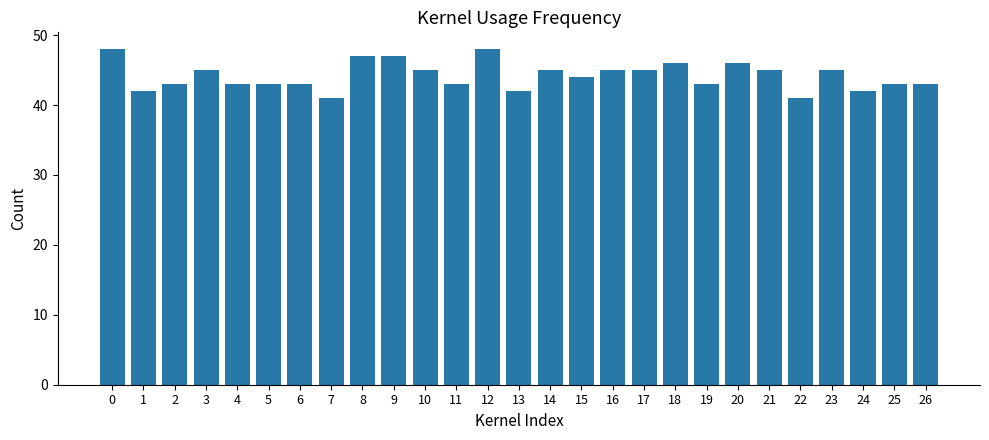

What is the value of the 7th bar from the left?

43